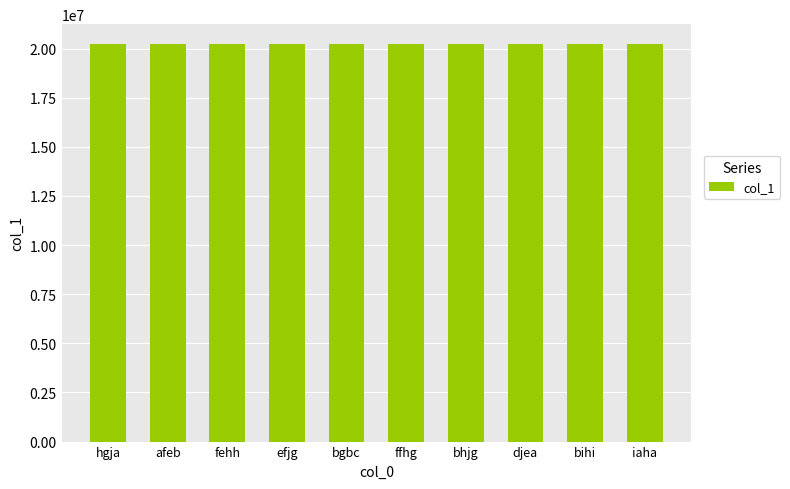

What is the minimum value shown in the chart?

20220195